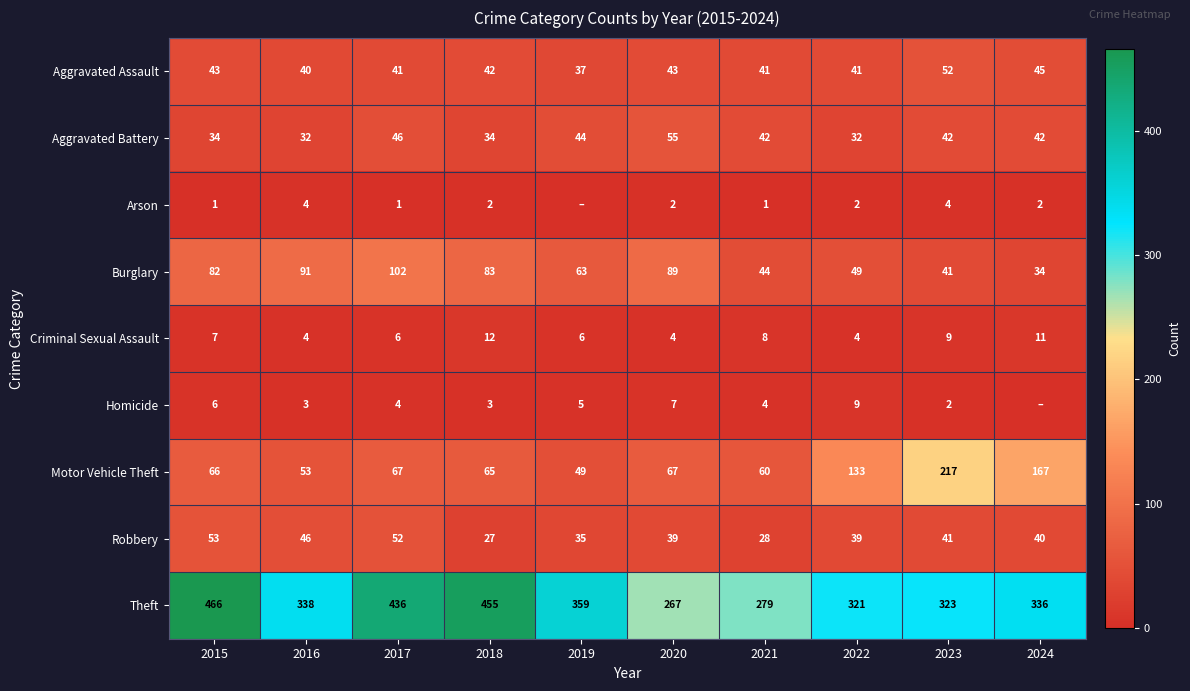

How many data points does each series have?

10